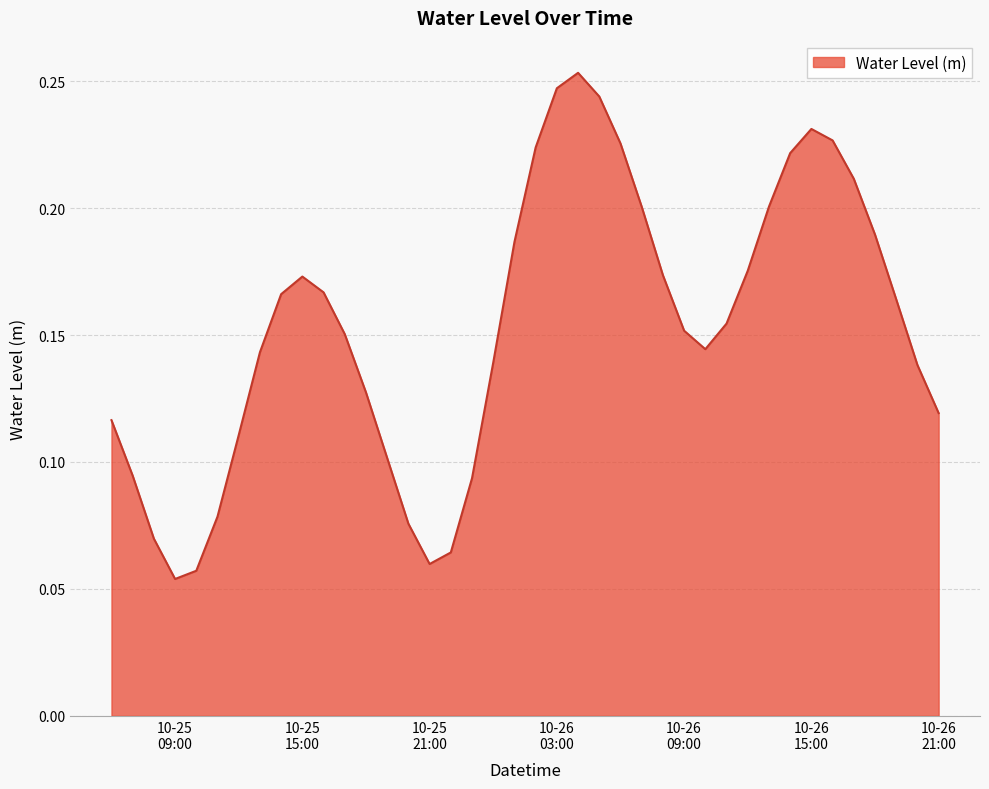

Does the chart have visible grid lines?

Yes